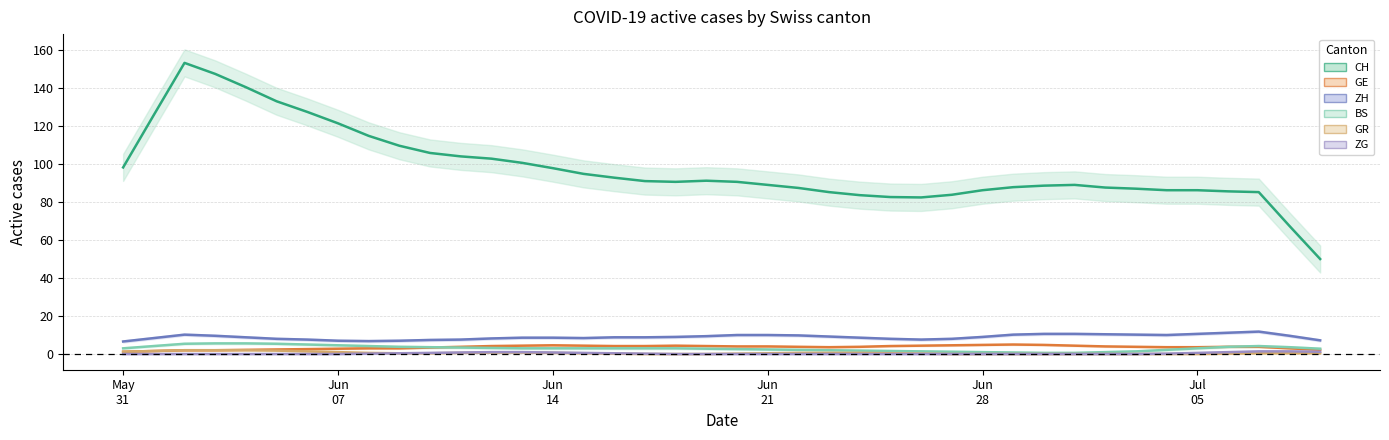

Rank the series by their maximum value, from lowest to highest.

ZG (trend), GR (trend), GE (trend), BS (trend), ZH (trend), CH (trend)